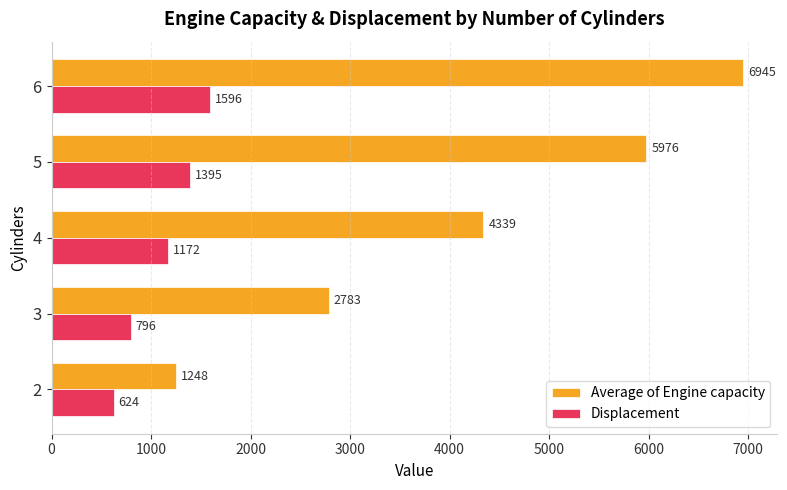

The Displacement series shows 796.0 at 3. True or false?

True